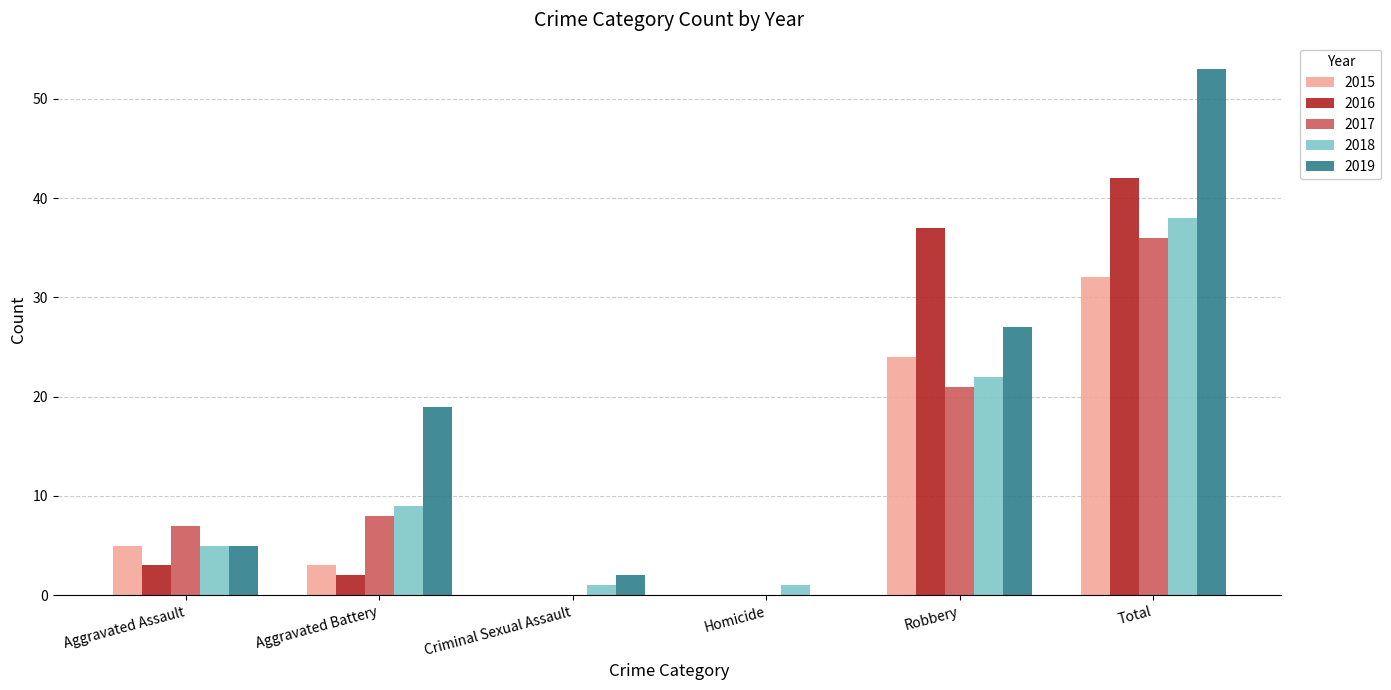

What is the total value across all series at Robbery?

131